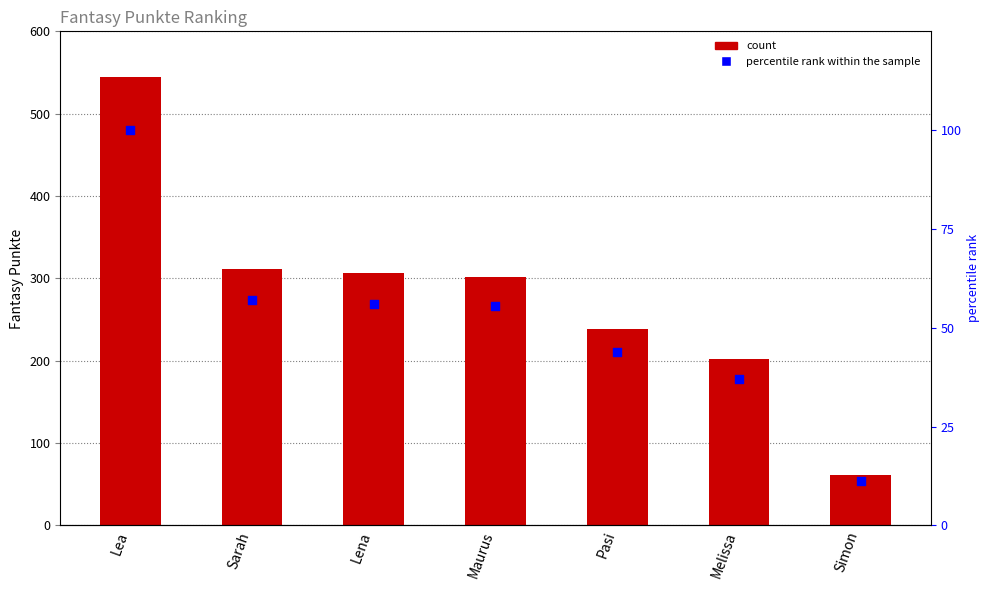

Is the value of percentile rank within the sample at Lea greater than the value of Fantasy Punkte at Simon?

Yes